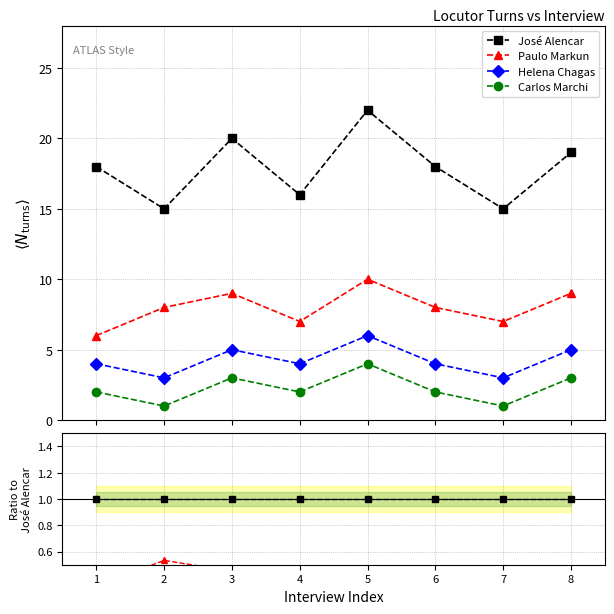

Between 6 and 1, which is larger?

6